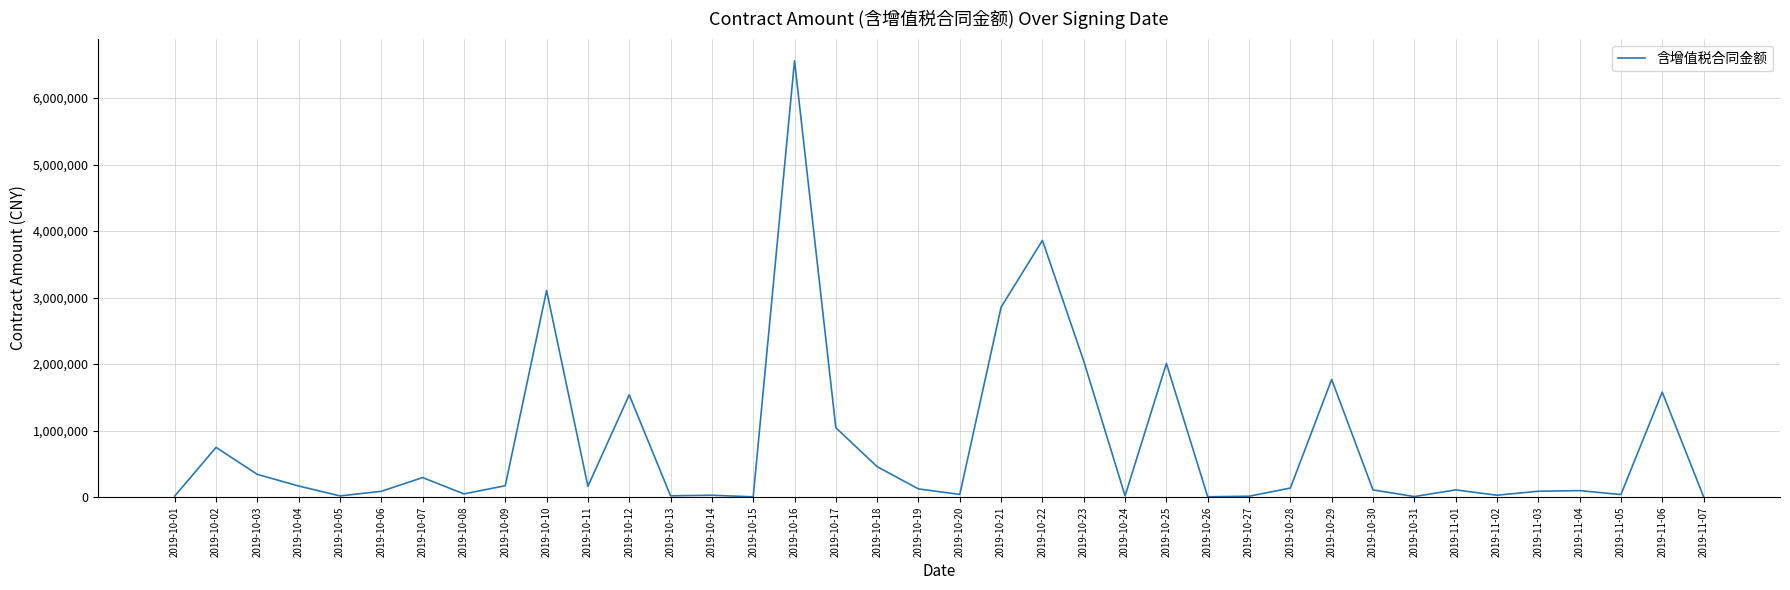

What is the difference between the maximum and minimum values?

6552687.5